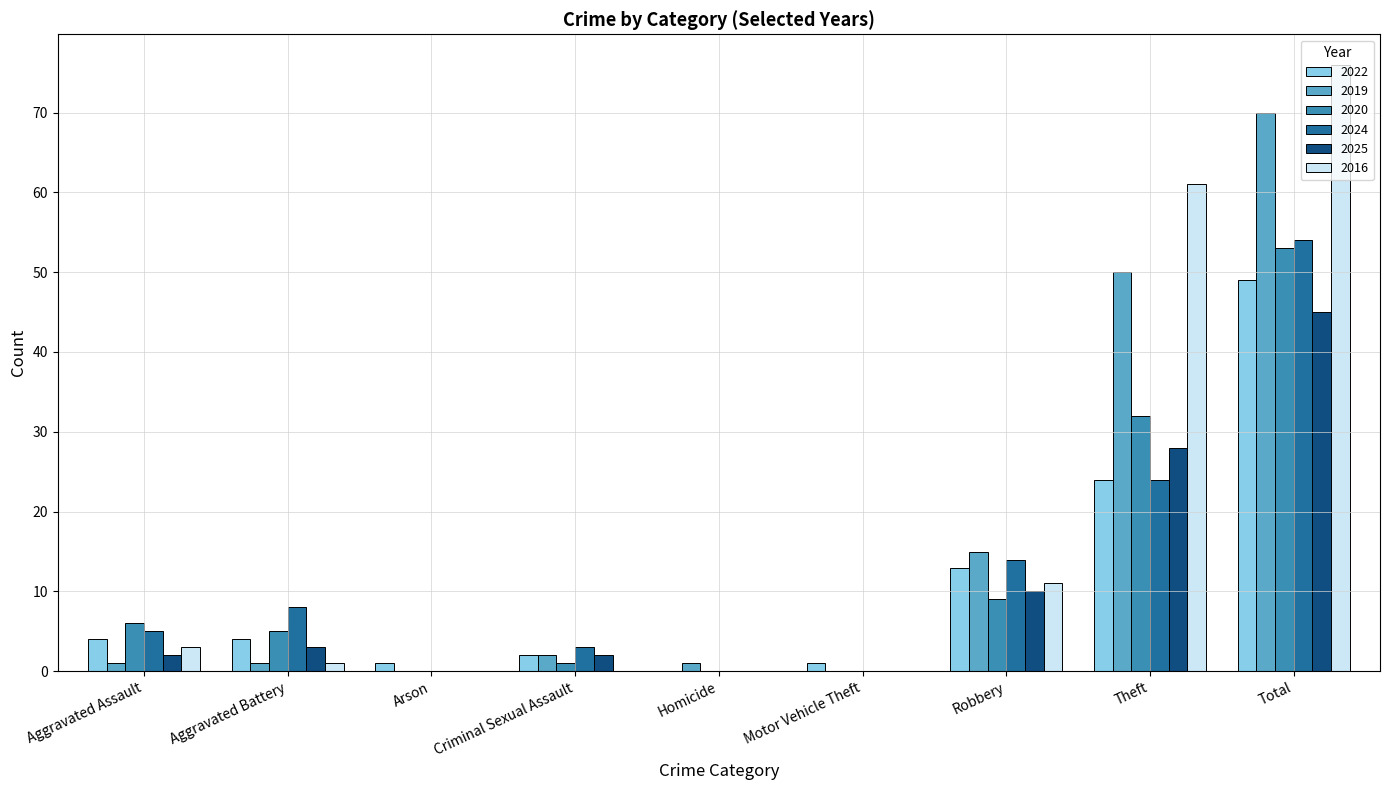

What is the sum of all 2016 values?

152